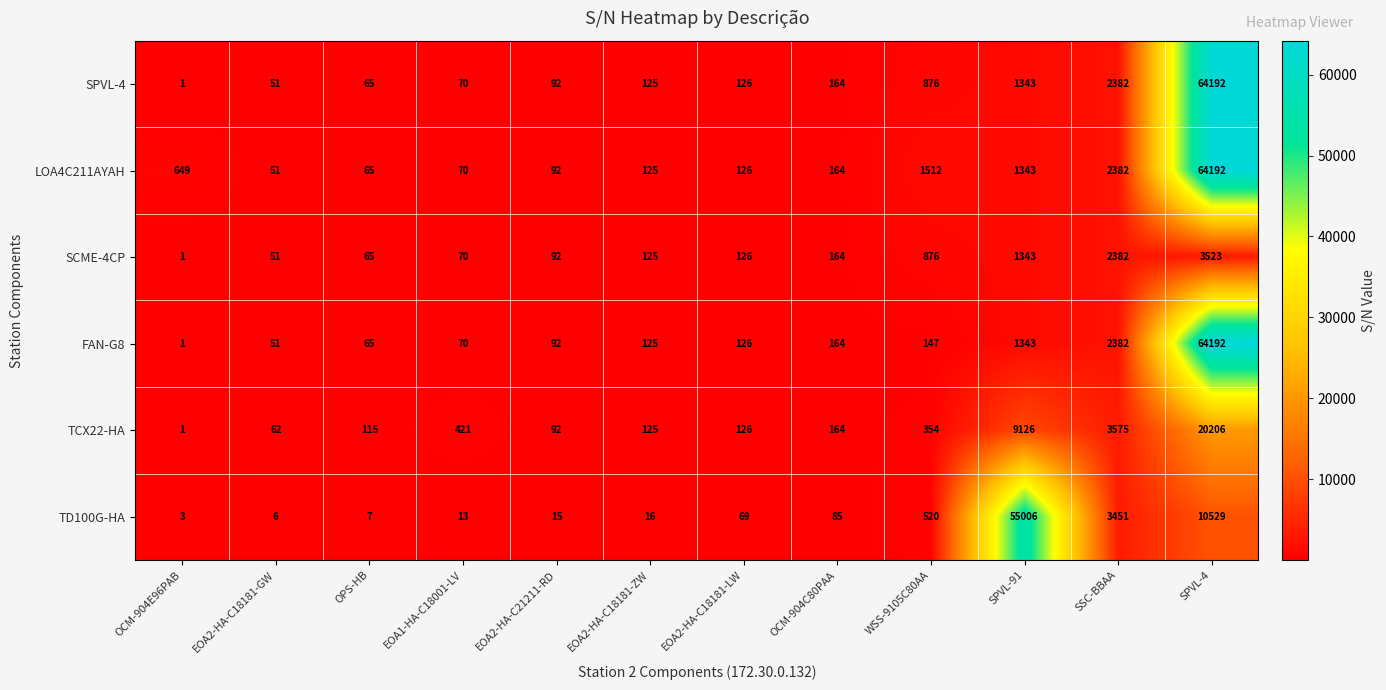

What is the average value of the FAN-G8 series?

5730